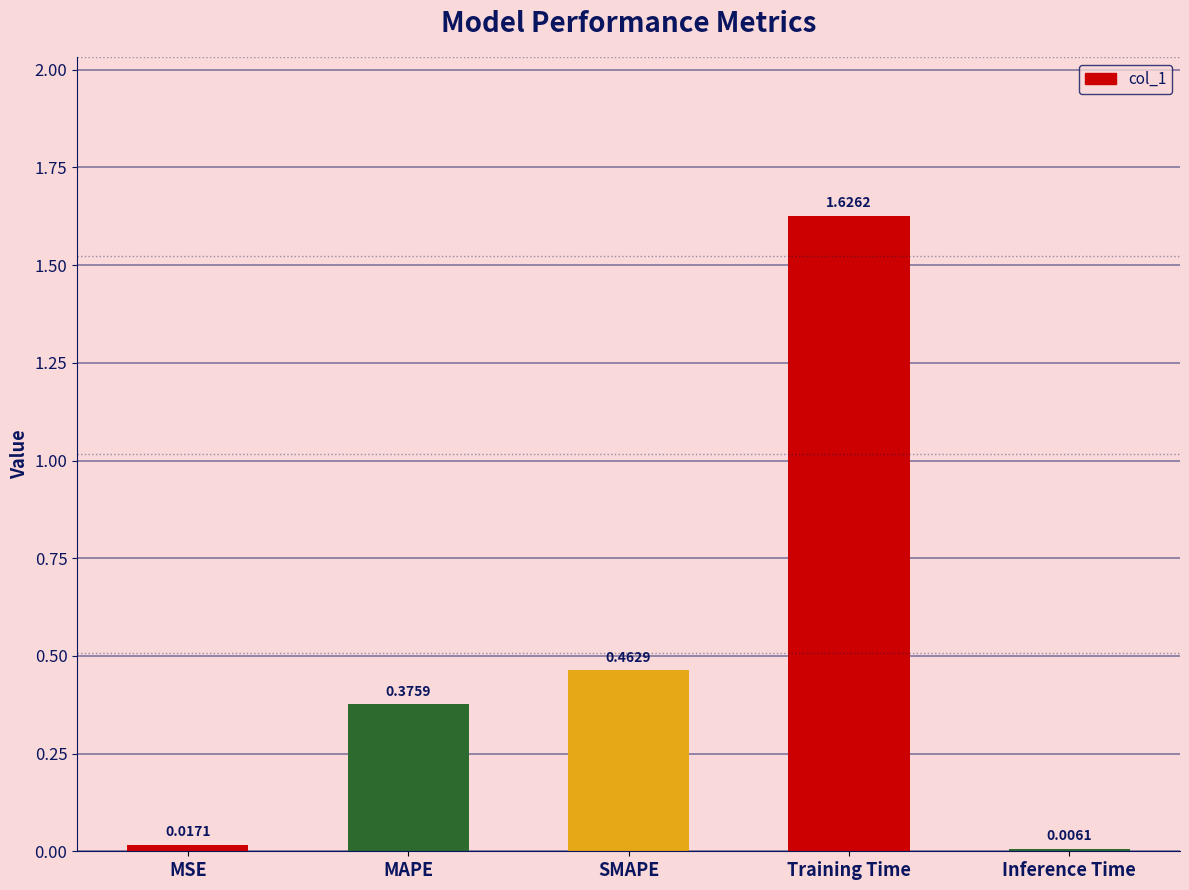

What is the sum of all values?

2.5